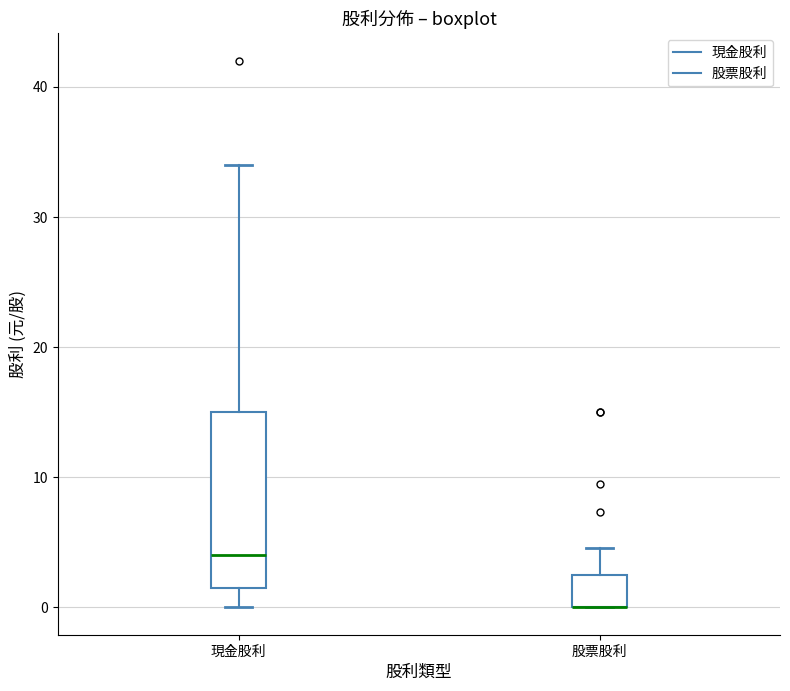

Reading left to right, transcribe this box plot: for each box, give where its median line is, the range the box spans, and where its two whiskers end, as read against the y-axis. The values are not printed on the chart, so give them approximately, as read against the axis.

現金股利: median 4, box 2 to 15, whiskers 0 to 34
股票股利: median 0 (drawn on the box's lower edge), box 0 to 3, whiskers 0 to 5